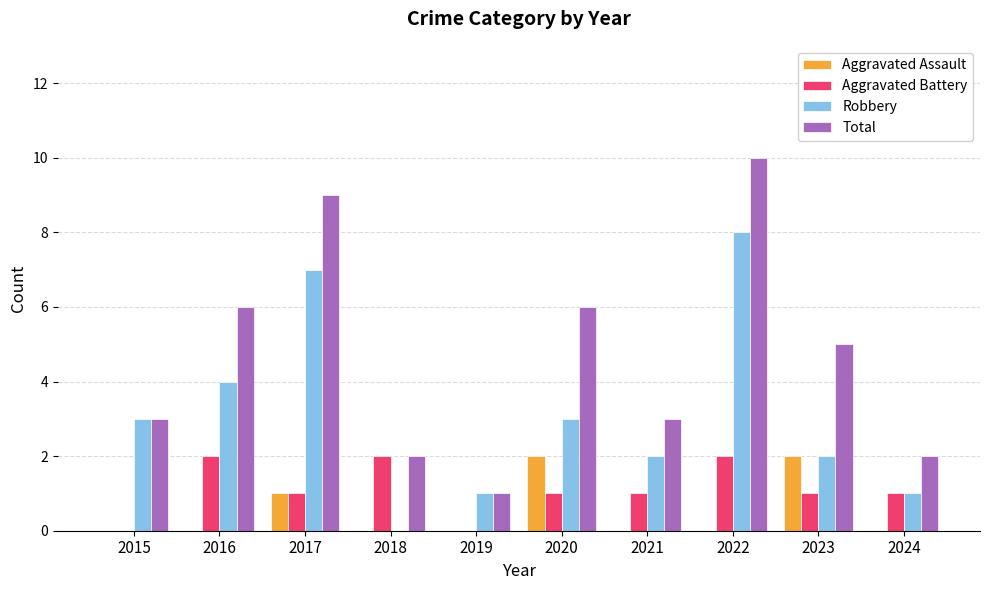

What is the sum of all Robbery values?

31